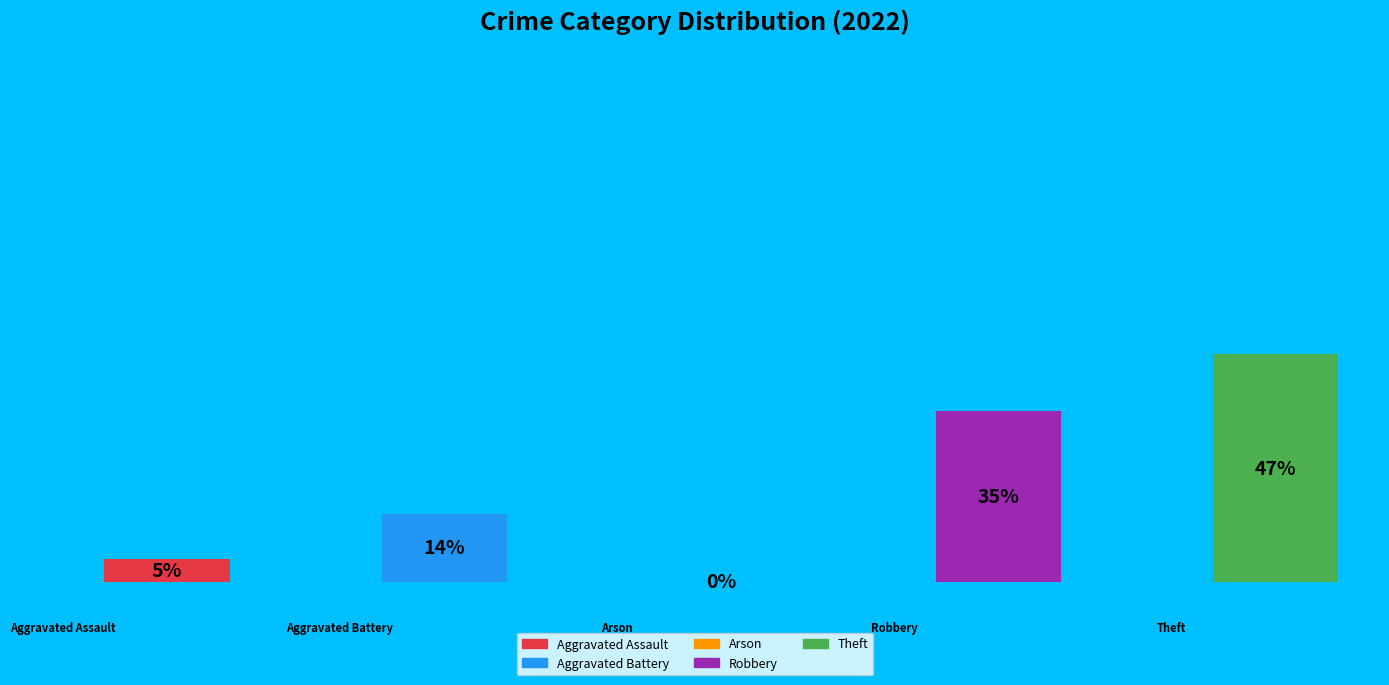

Which slice is the largest?

Theft